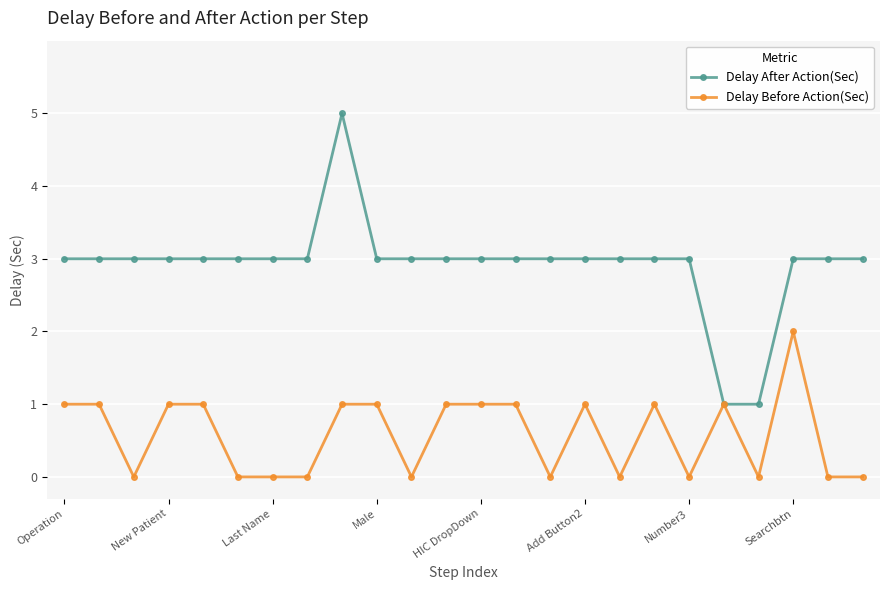

Which series has the widest spread of values?

Delay After Action(Sec)